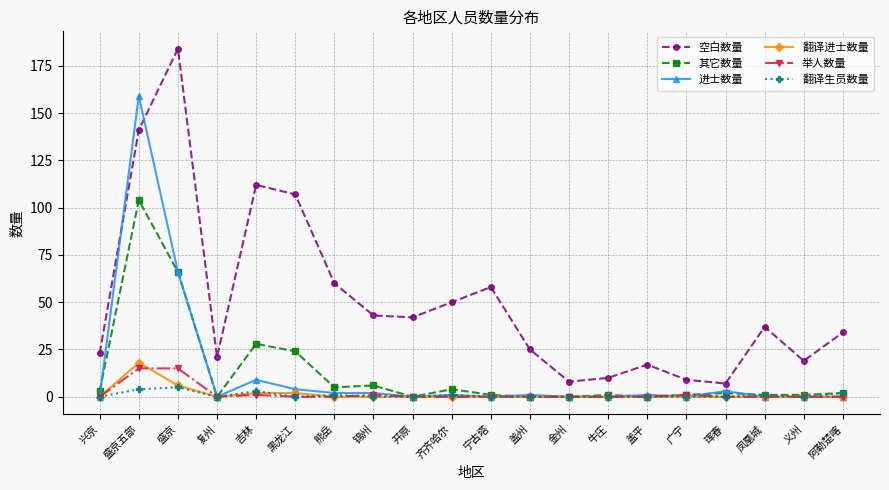

What is the total value across all series at 盛京?

342